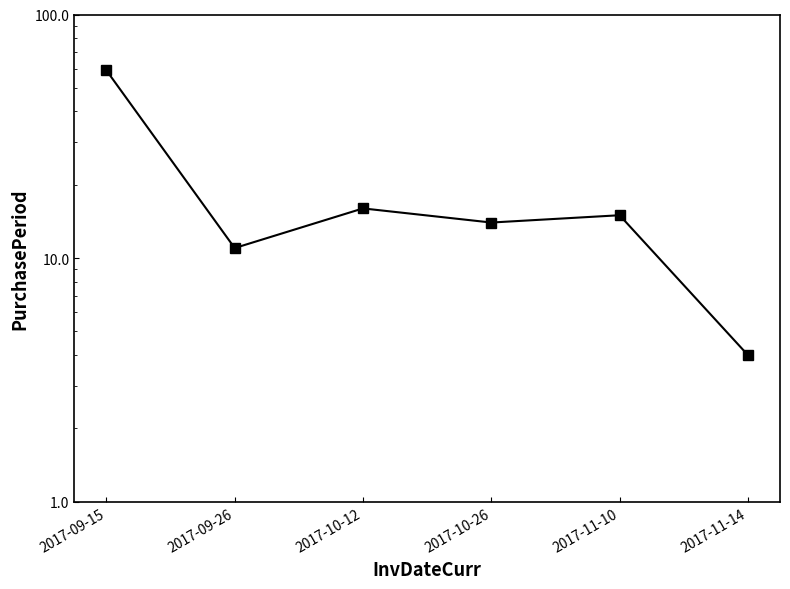

Approximately how many times larger is the value at 2017-11-14 compared to 2017-09-26?

0.4